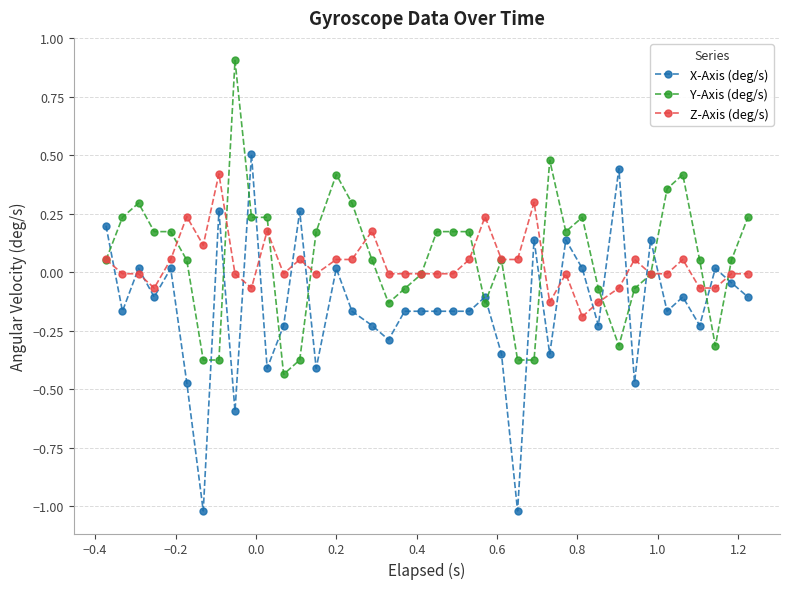

What is the maximum value for Y-Axis (deg/s)?

0.9